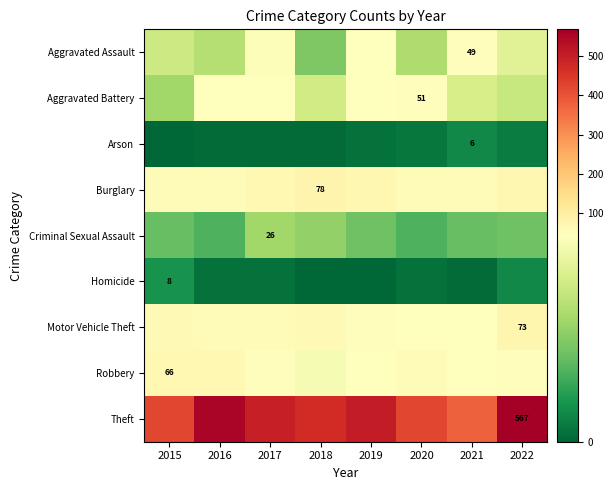

How many series are shown in this chart?

9